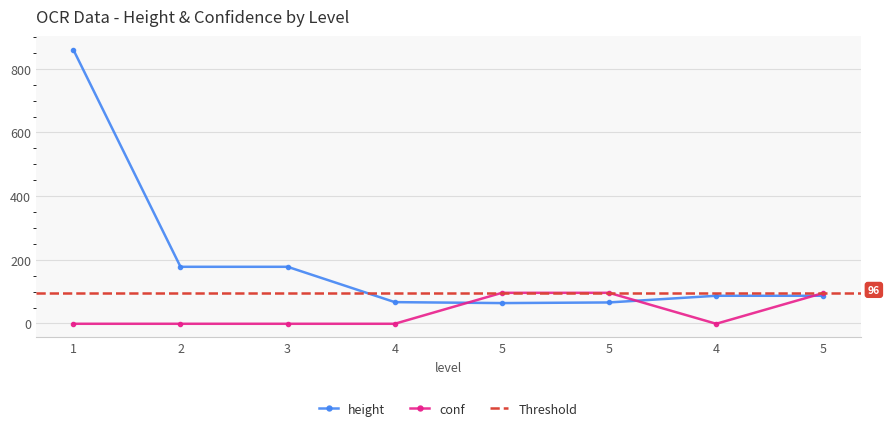

What is the difference between the second highest and minimum values in the conf series?

97.3